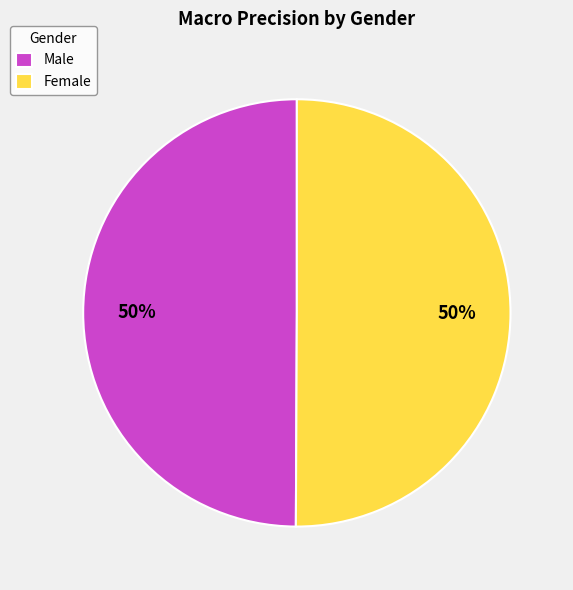

To the nearest percent, what is the average slice percentage?

50%